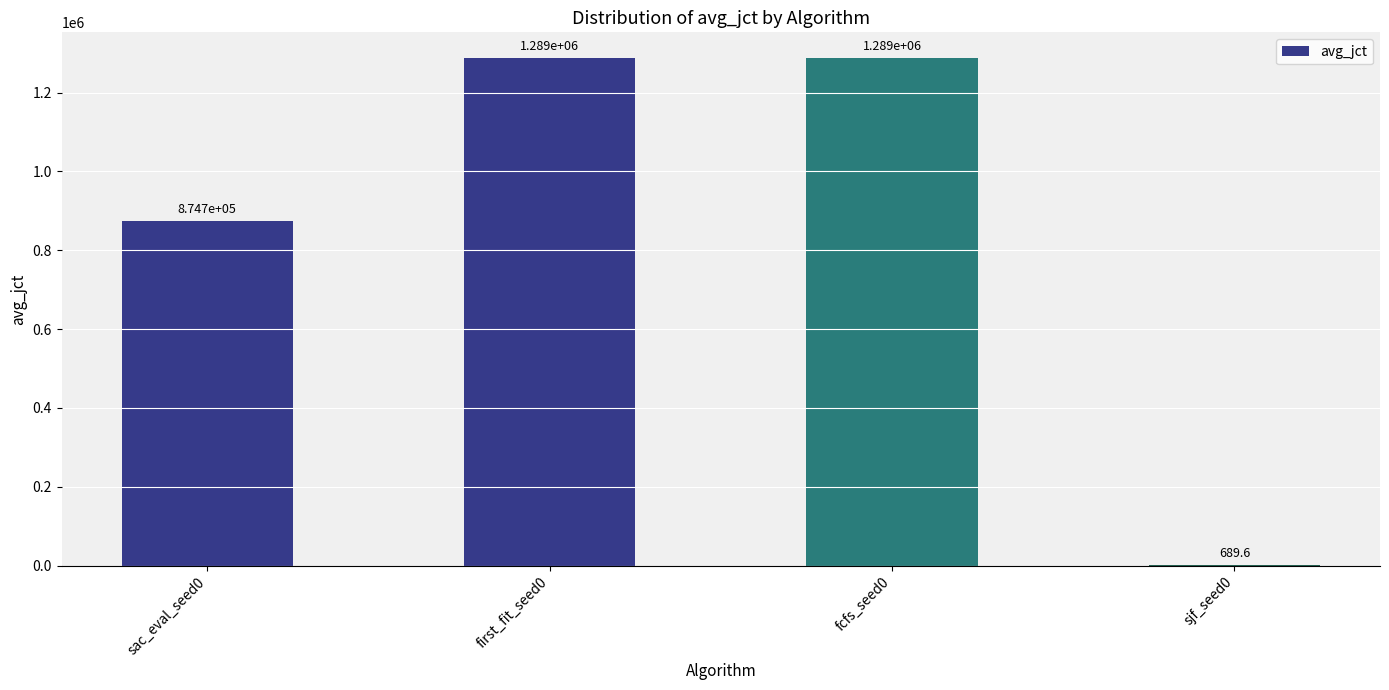

Reading left to right, list all the values displayed in this chart.

874722.8	1288550.5	1288550.5	689.6